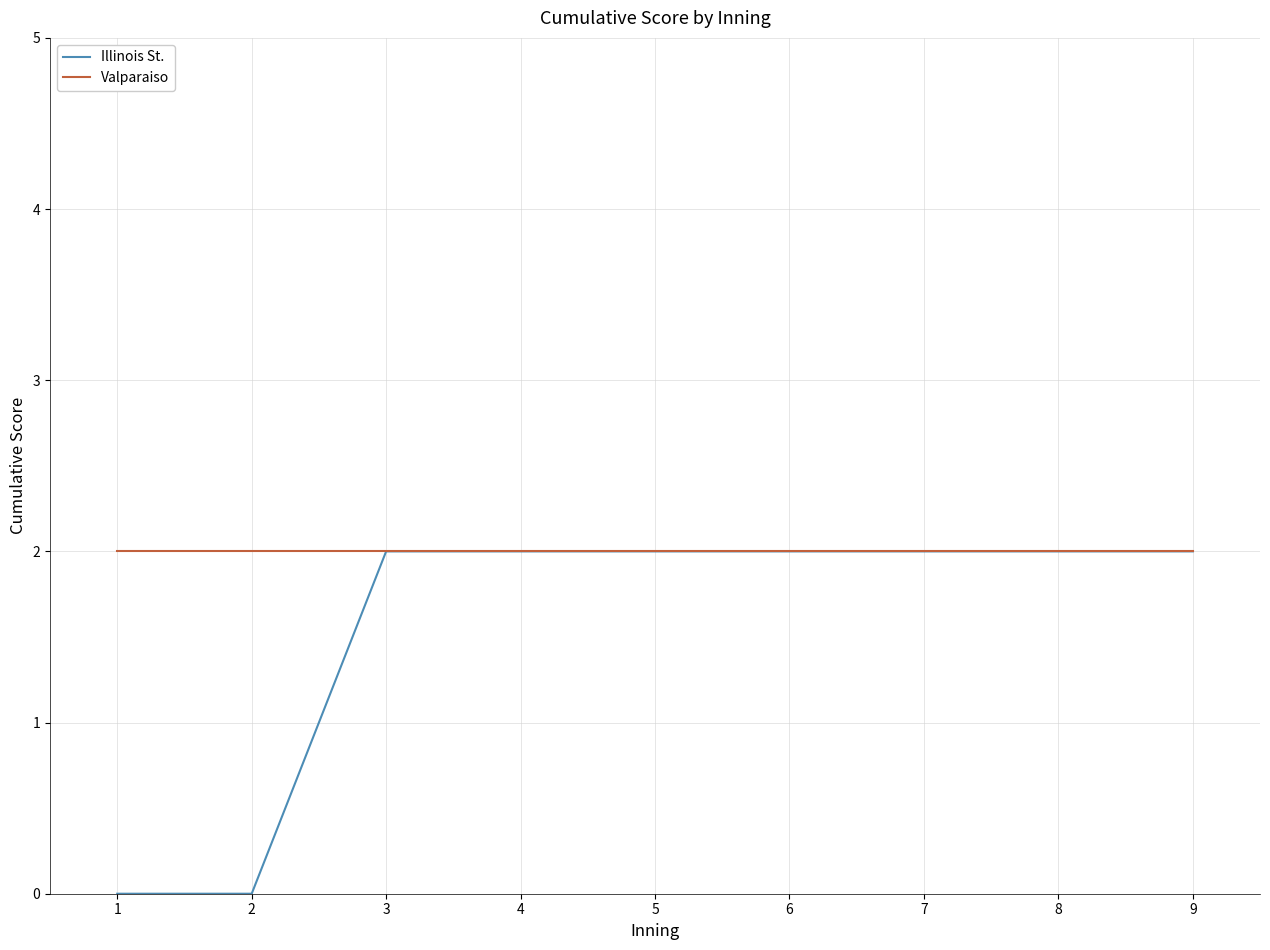

Is it true that Valparaiso equals 0 at 2?

False